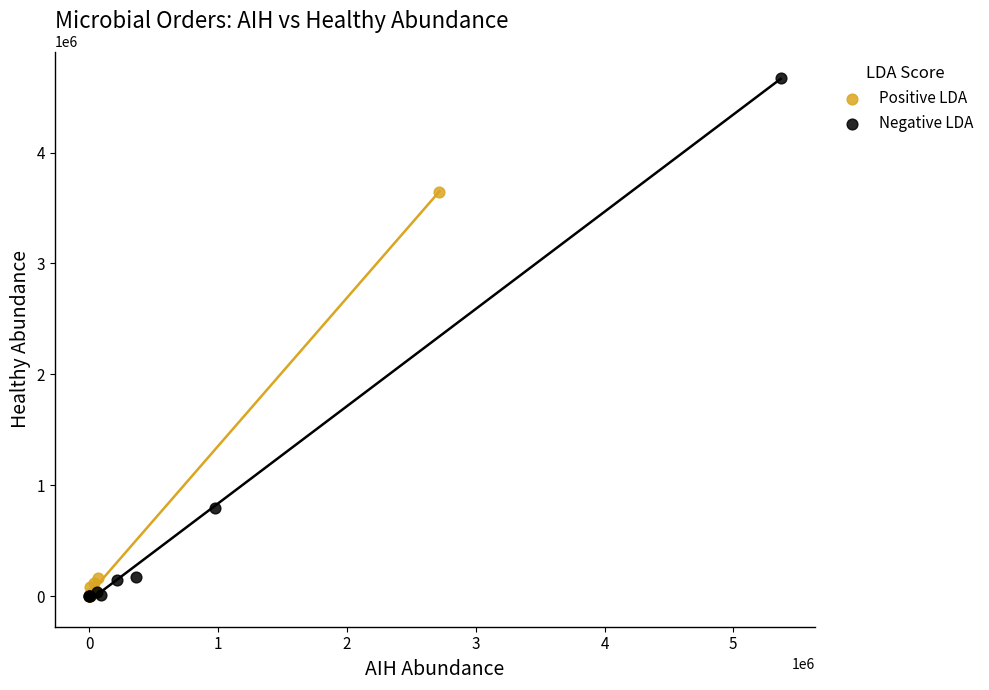

Which series reaches the maximum Y coordinate?

Negative LDA